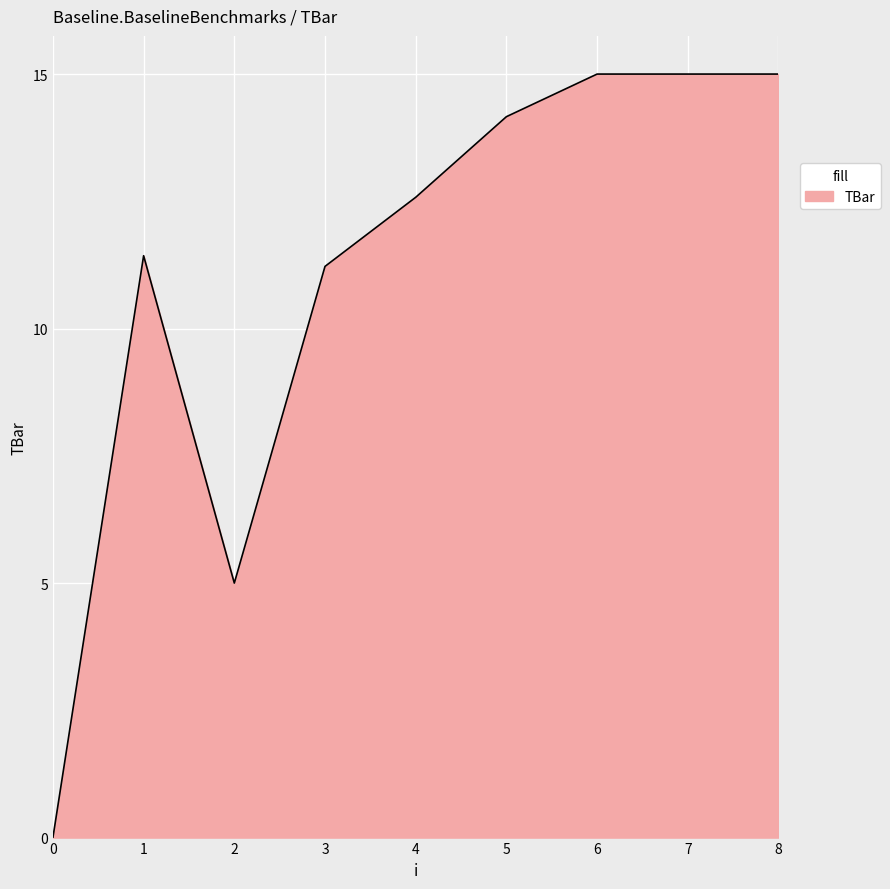

Read the value at 3.

11.2